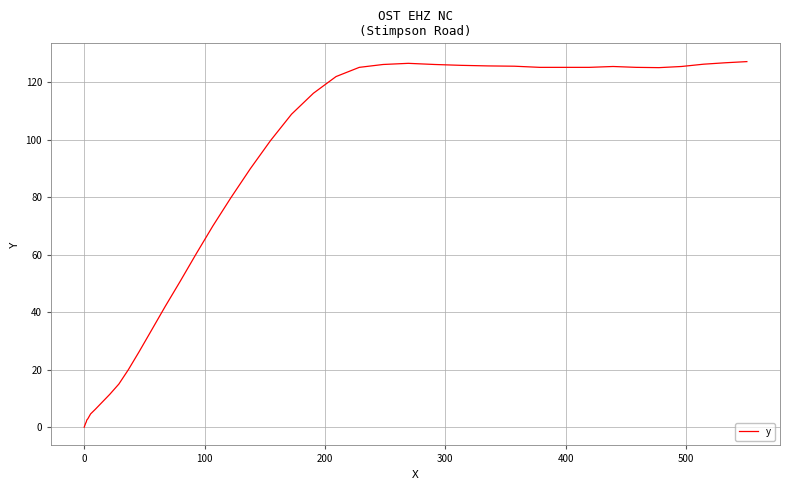

What is the maximum value shown in the chart?

127.2